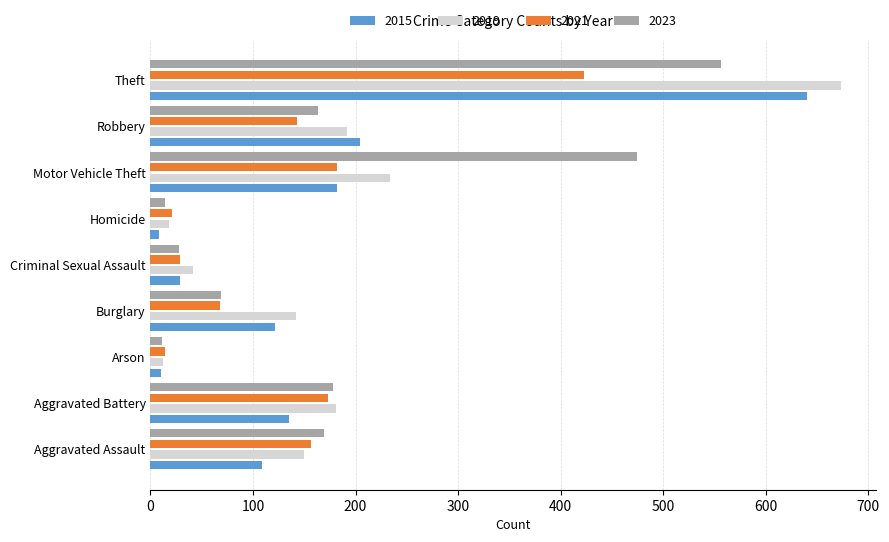

What is the spread (max minus min) of values at Aggravated Battery?

46